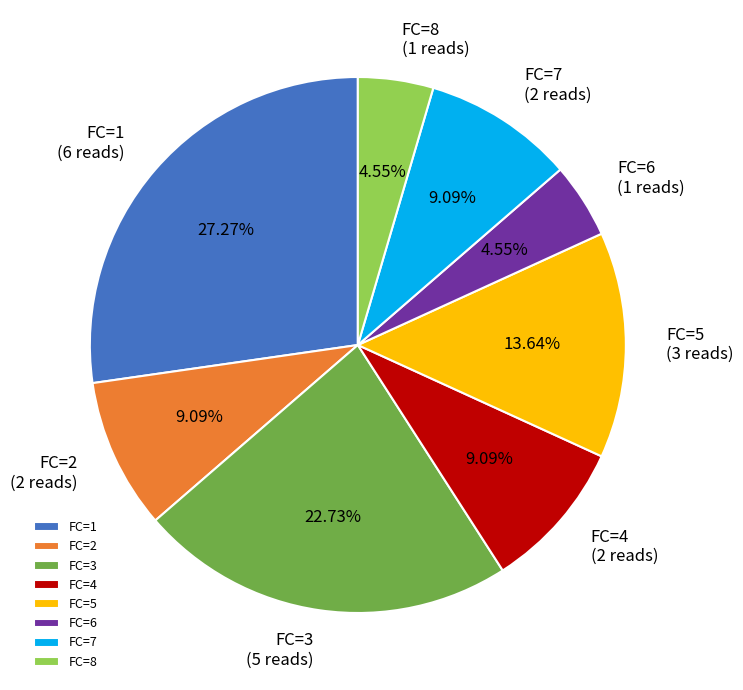

Which category has the biggest portion of the pie?

FC=1